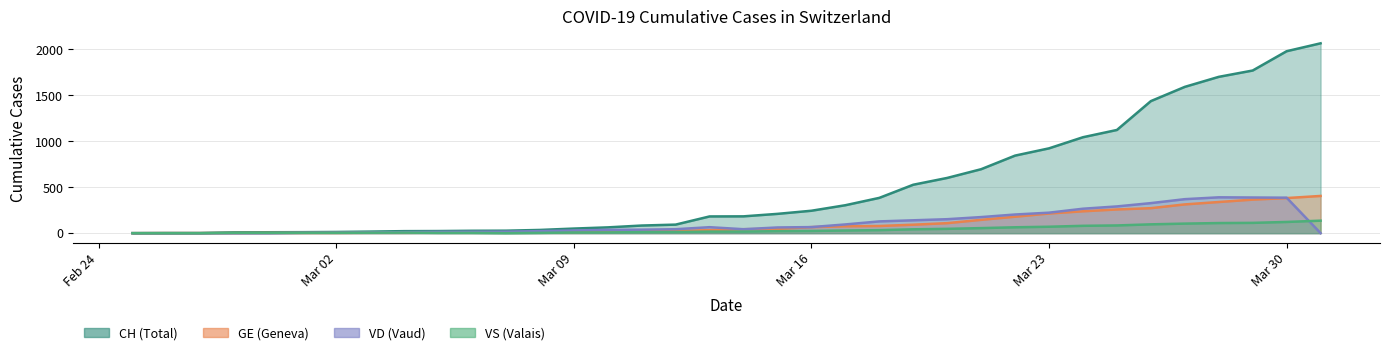

At 2020-03-06, list the series in order from smallest to largest.

VS, GE, VD, CH